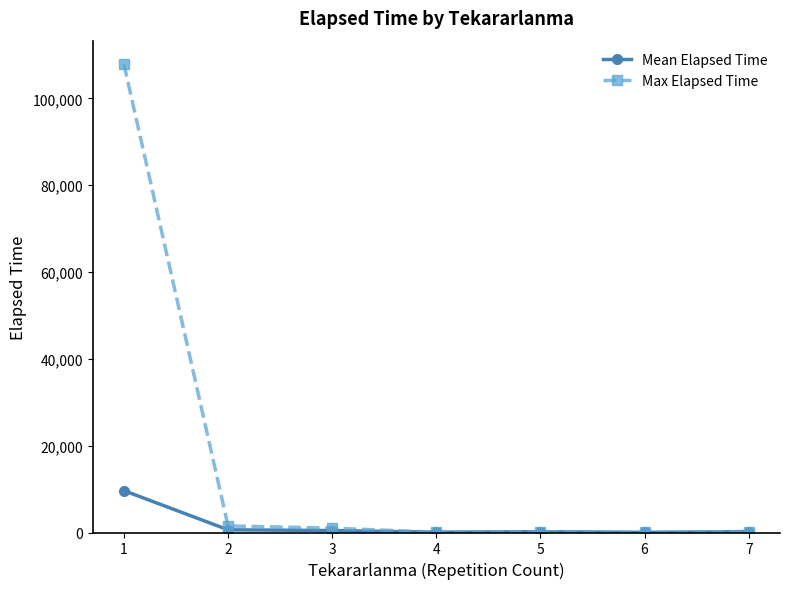

Which series has the largest total across all categories?

Max Elapsed Time